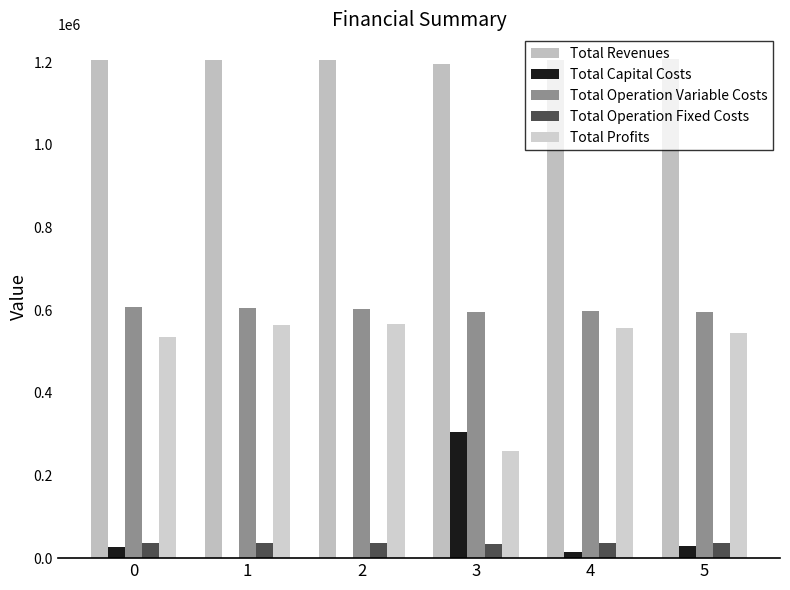

True or false: Total Operation Variable Costs has a value of 597909.9 at 4.

True